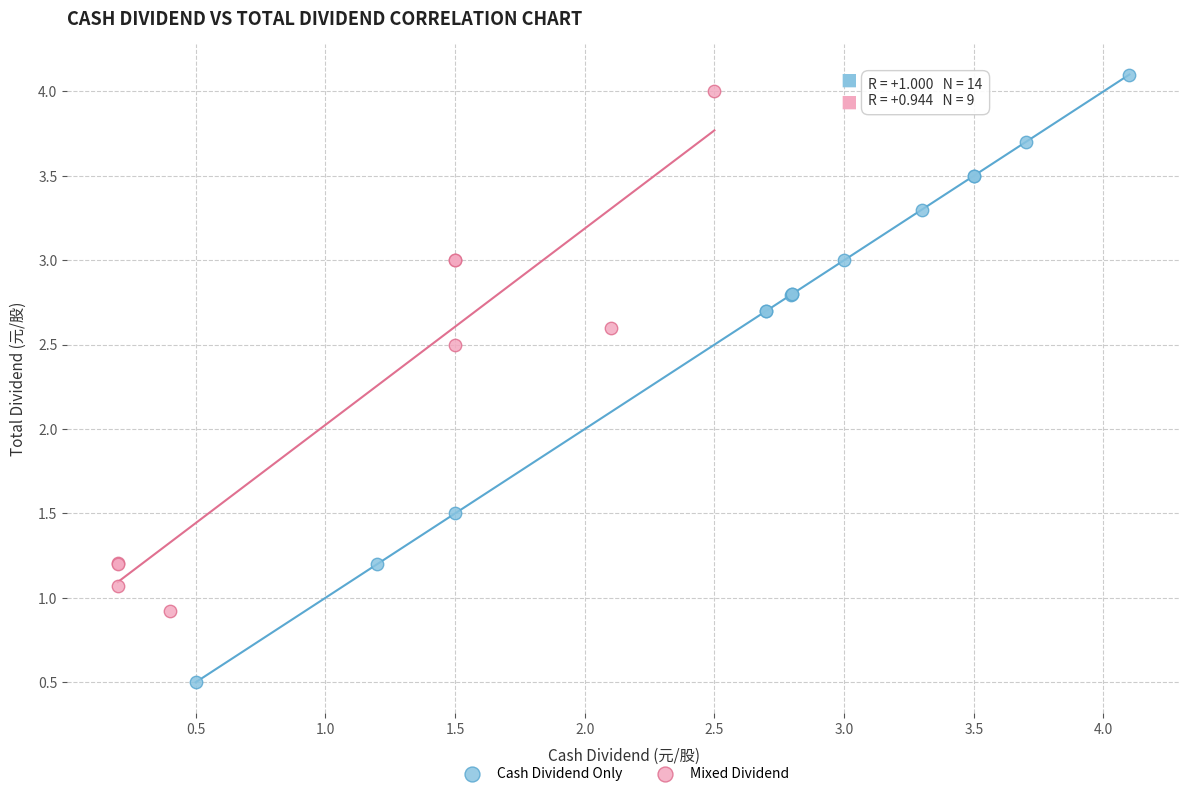

Which series reaches the minimum Y coordinate?

Cash Dividend Only